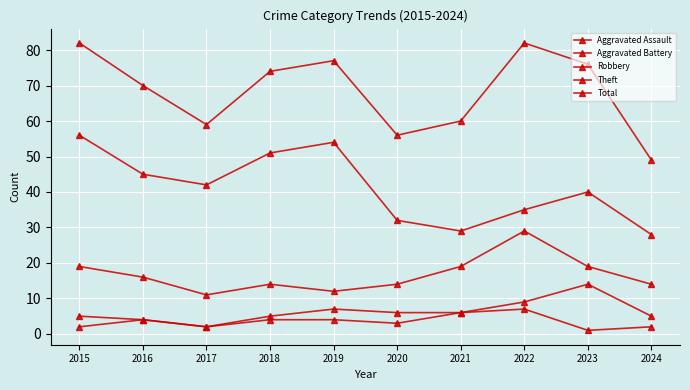

Does the chart have visible grid lines?

Yes